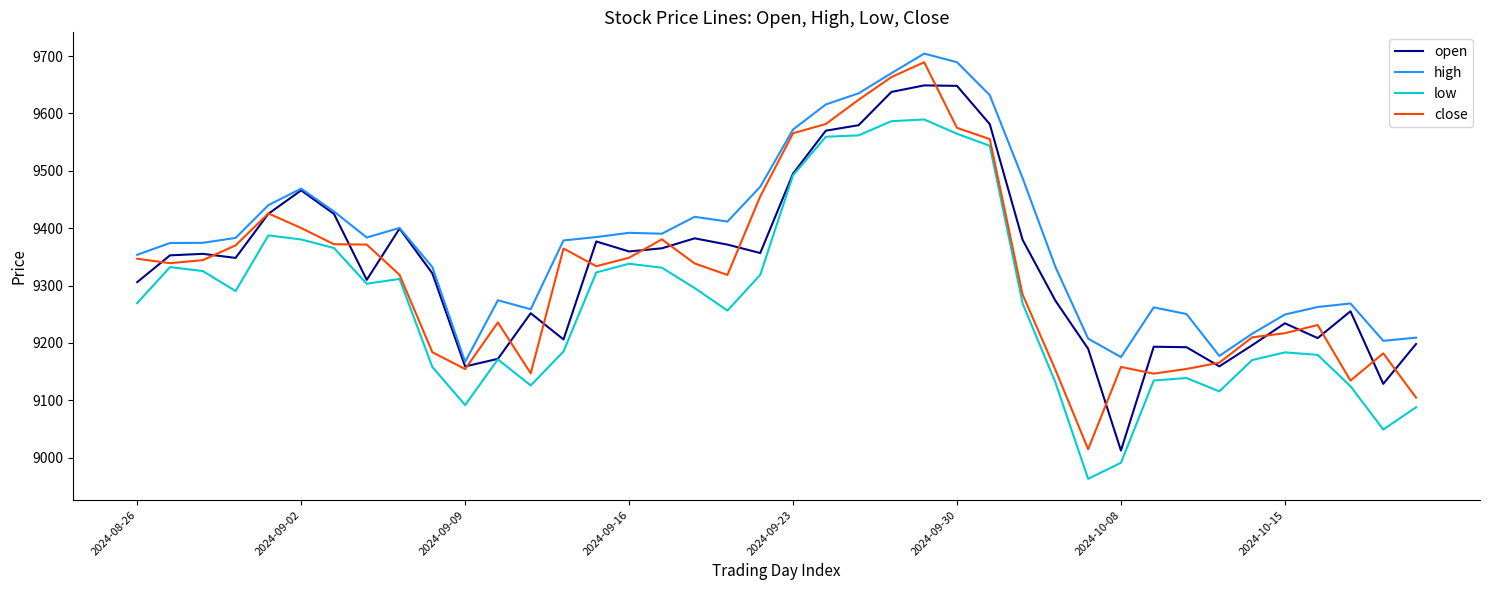

True or false: high and low intersect in this chart.

False